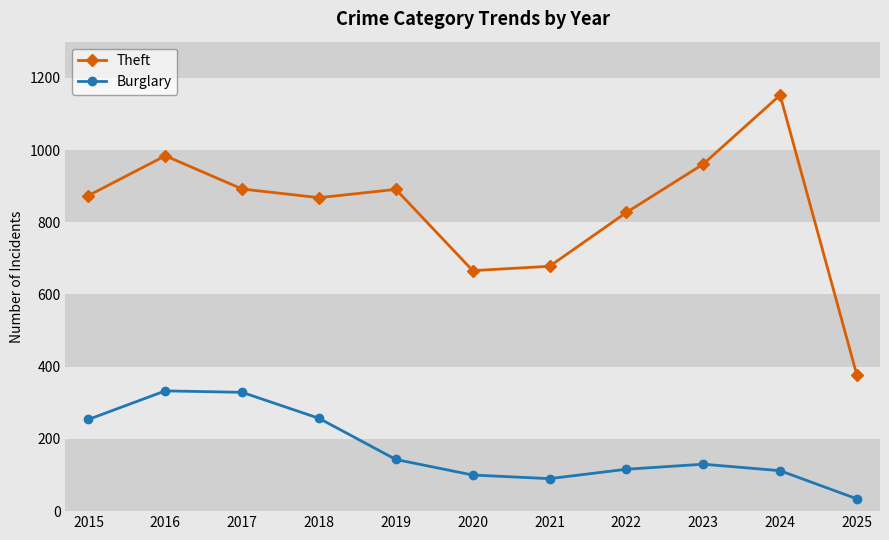

Which label corresponds to the smallest value in the chart?

2025